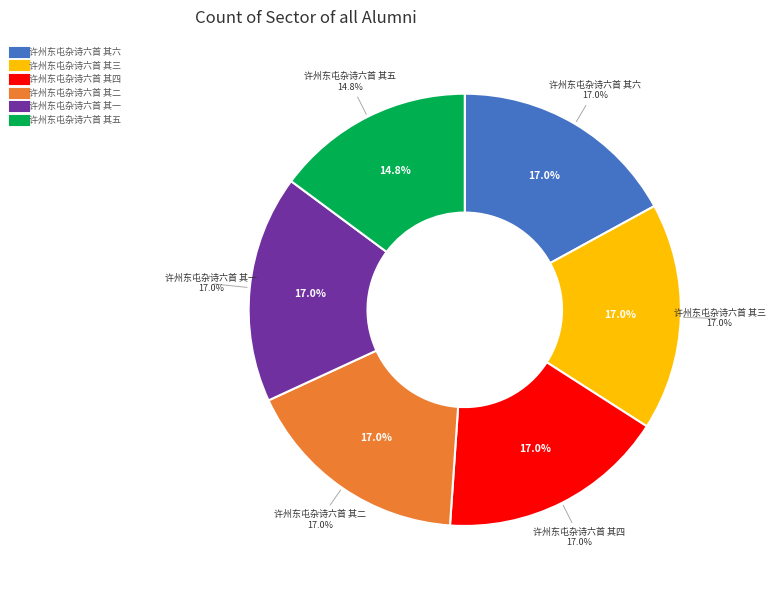

Which has a higher value, 许州东屯杂诗六首 其三 or 许州东屯杂诗六首 其五?

许州东屯杂诗六首 其三